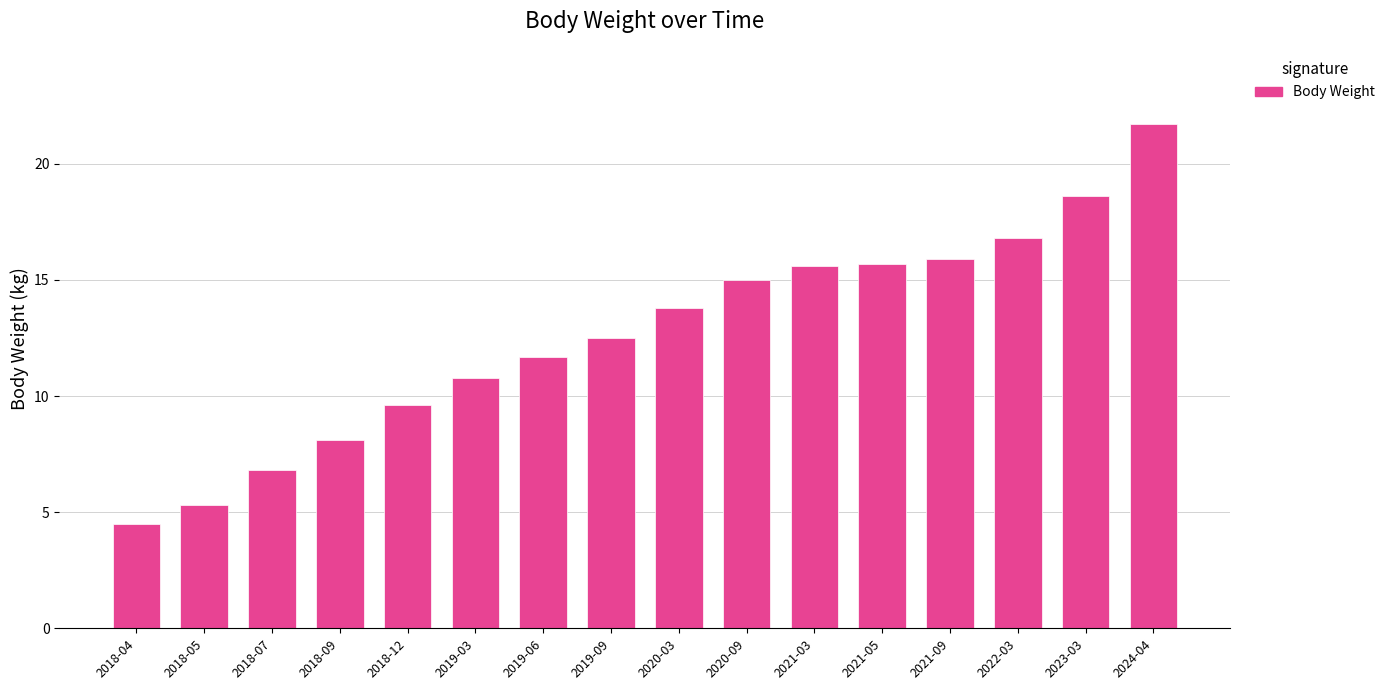

Are the bars horizontal?

No